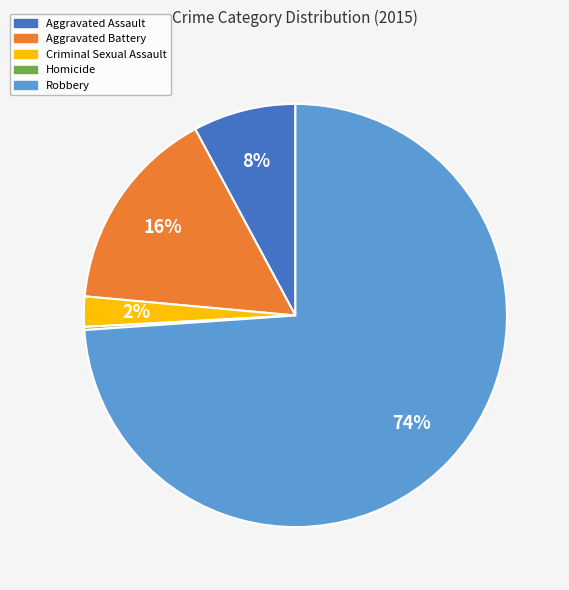

Does Robbery represent more than half of the total?

Yes